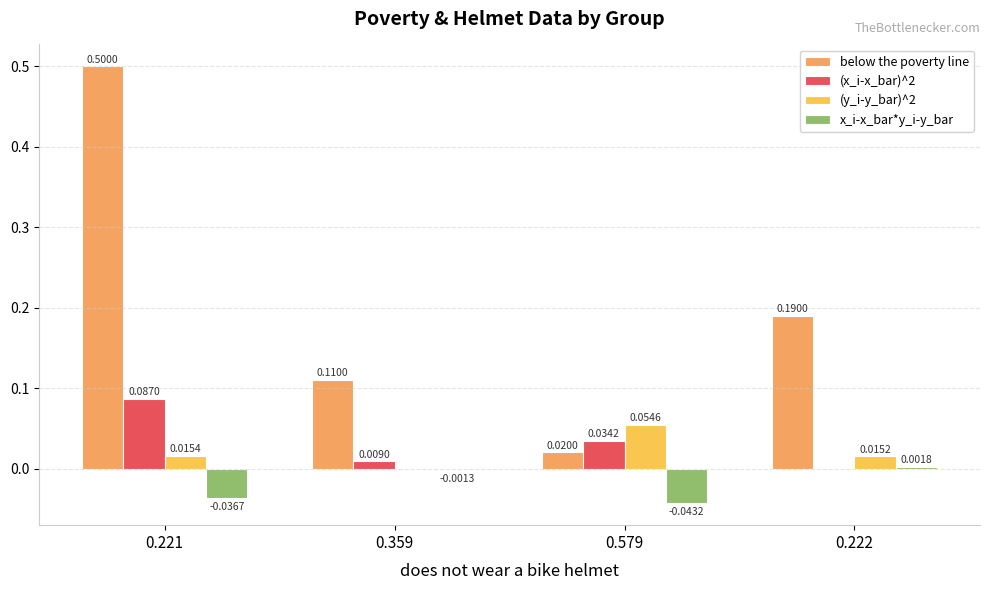

Is it true that x_i-x_bar*y_i-y_bar equals -0.0 at 0.221?

False